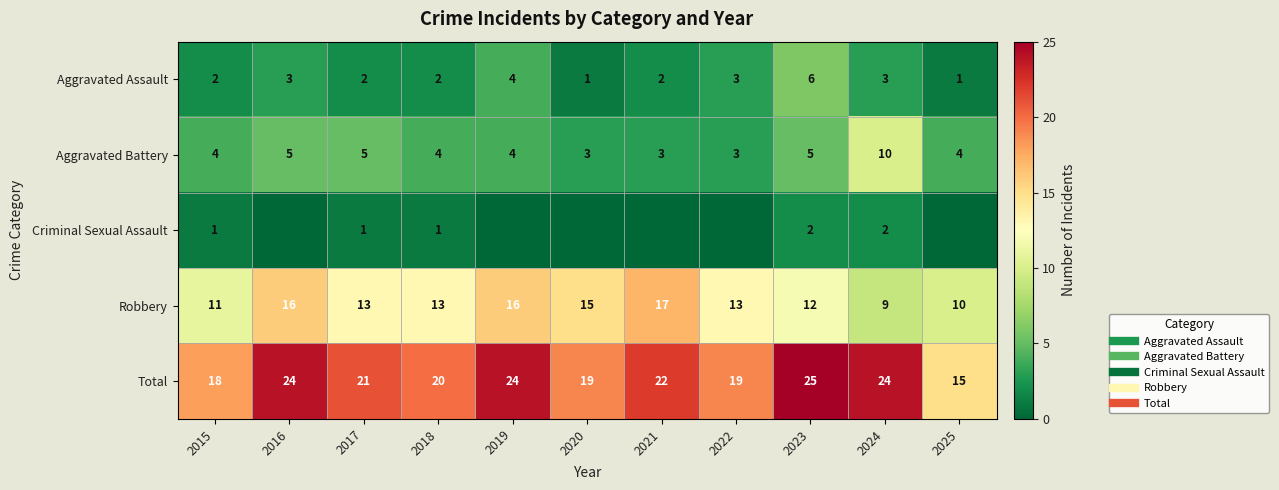

How many values in the Aggravated Battery series exceed 4?

4